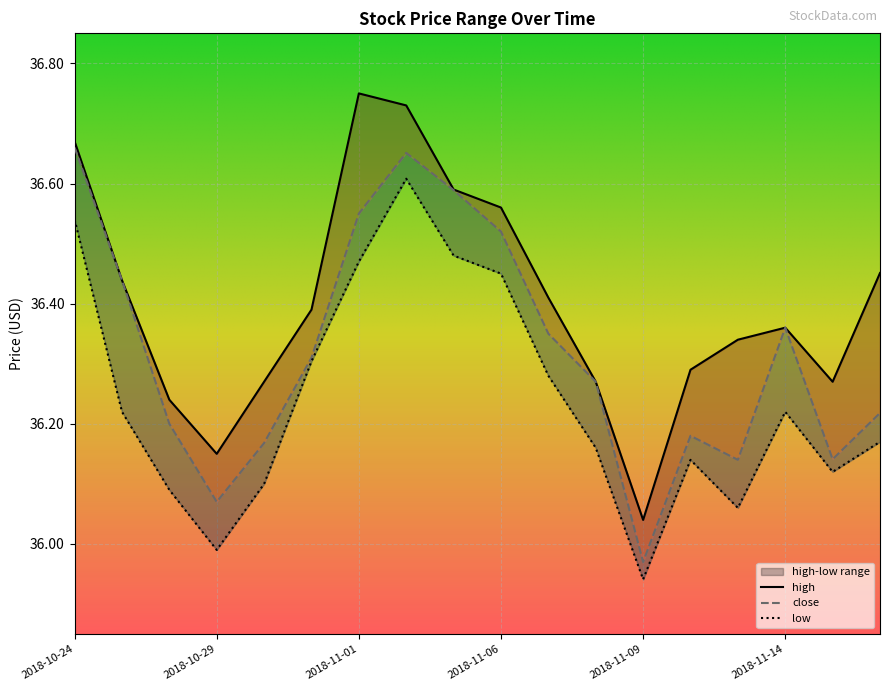

What is the sum of the close values at 2018-11-09 and 2018-11-05?

72.6